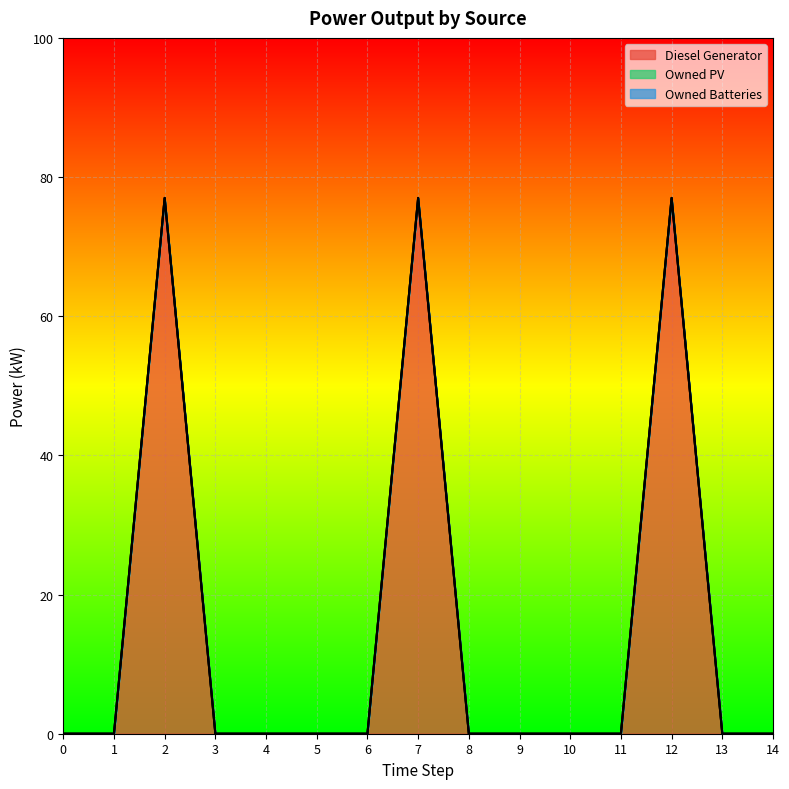

True or false: Owned PV and Diesel Generator intersect in this chart.

False